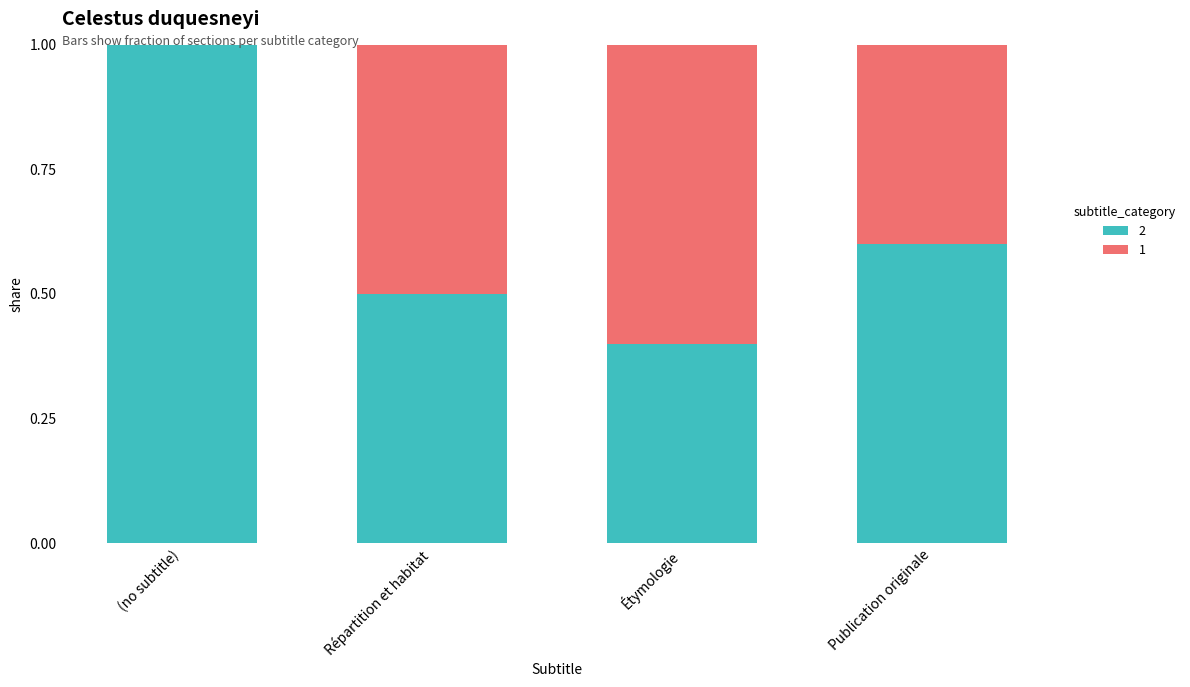

What are all the series names shown in the legend?

2, 1